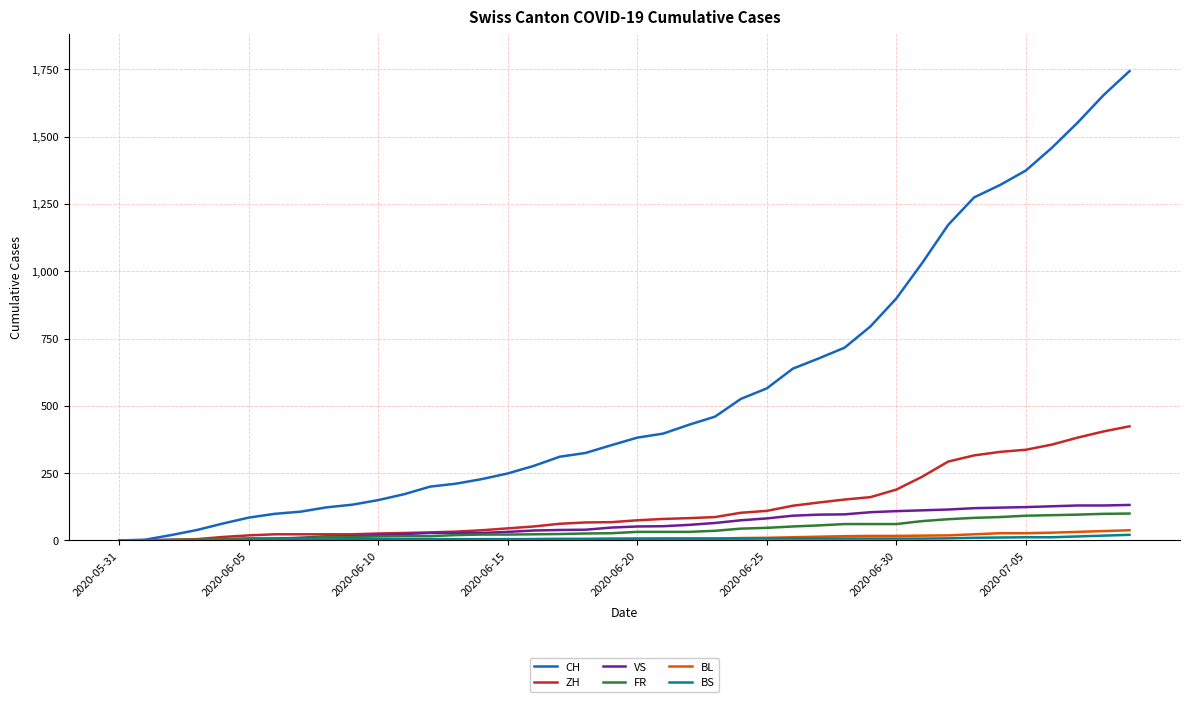

Which series has the largest range (max minus min)?

CH